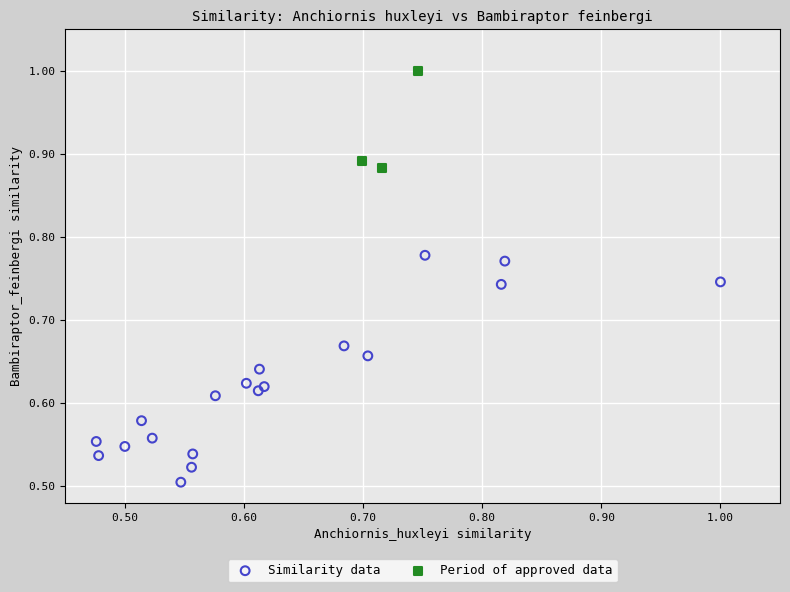

Which series has the largest Y range (max minus min)?

Similarity data